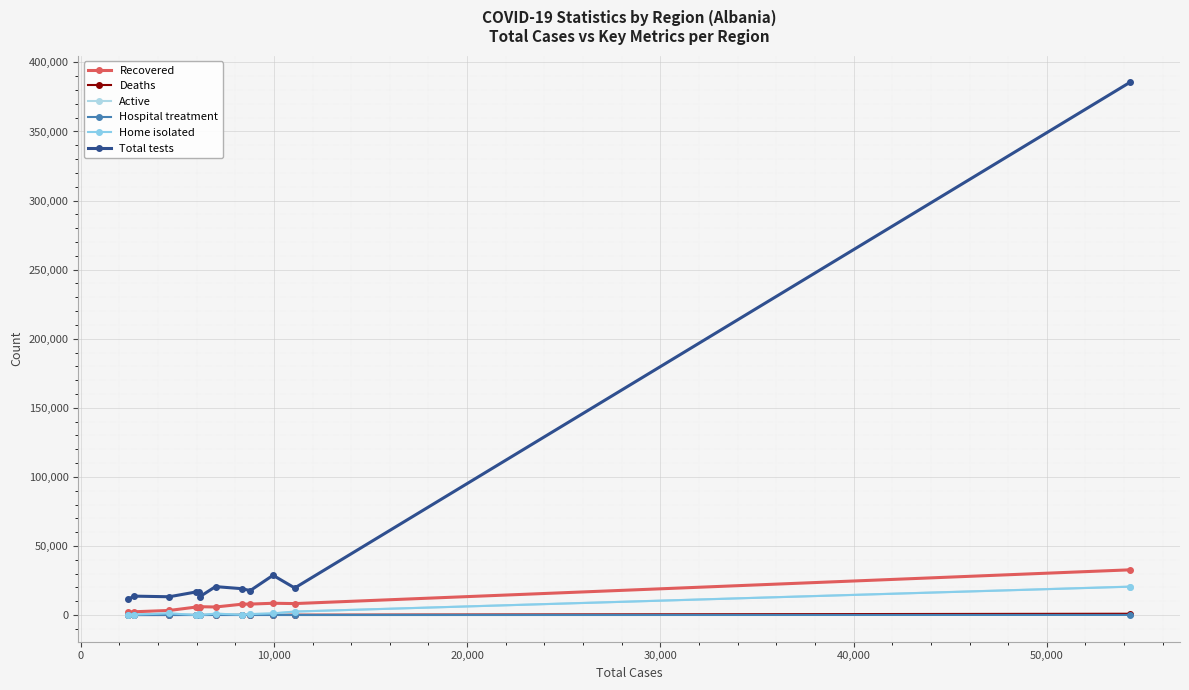

At which category does Active reach its first local peak?

10,000